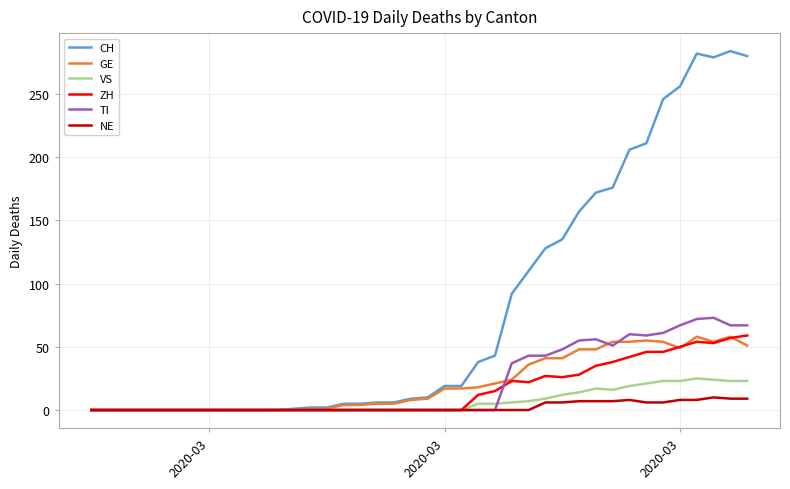

What is the greatest value displayed?

284